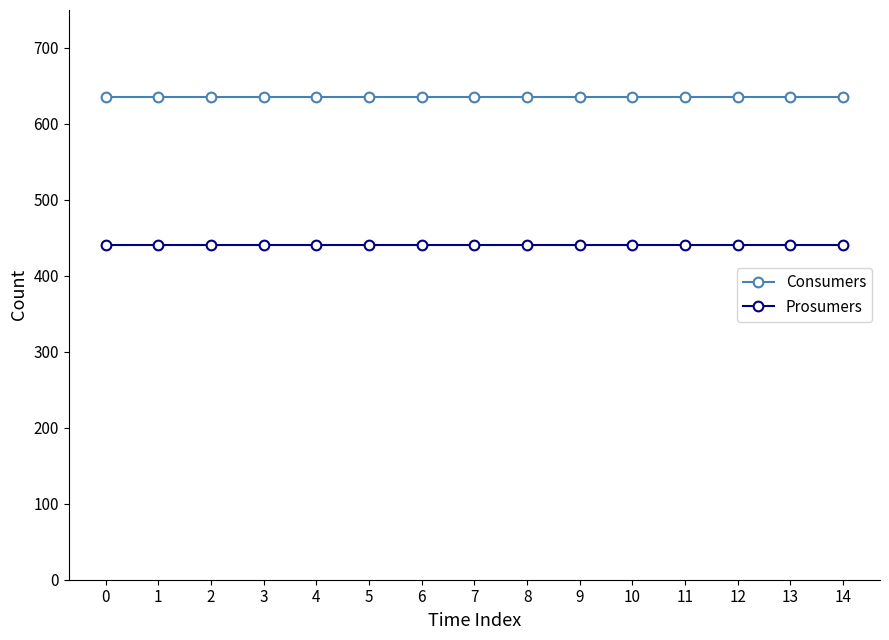

What is the spread (max minus min) of values at 10?

195